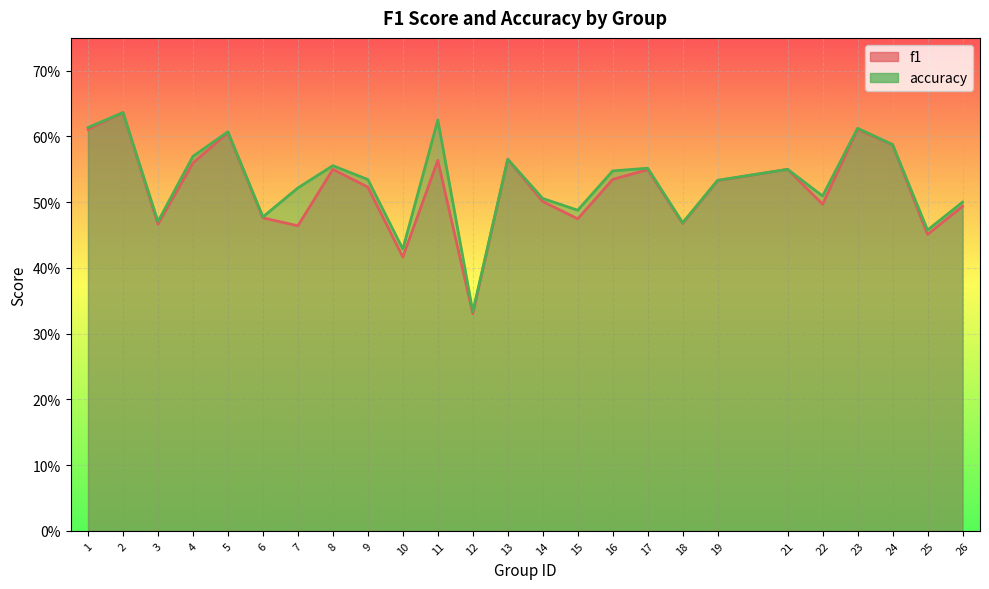

Which series has the widest spread of values?

f1